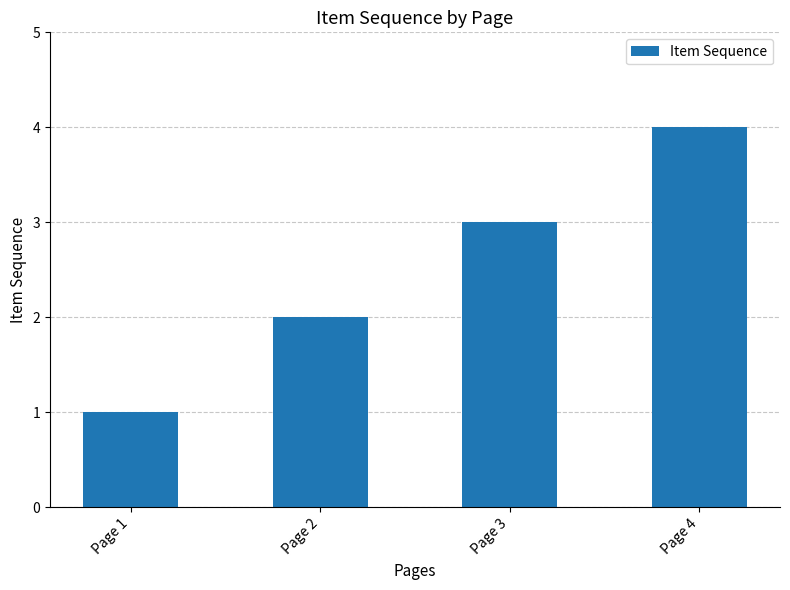

What is the value of the 2nd bar from the left?

2